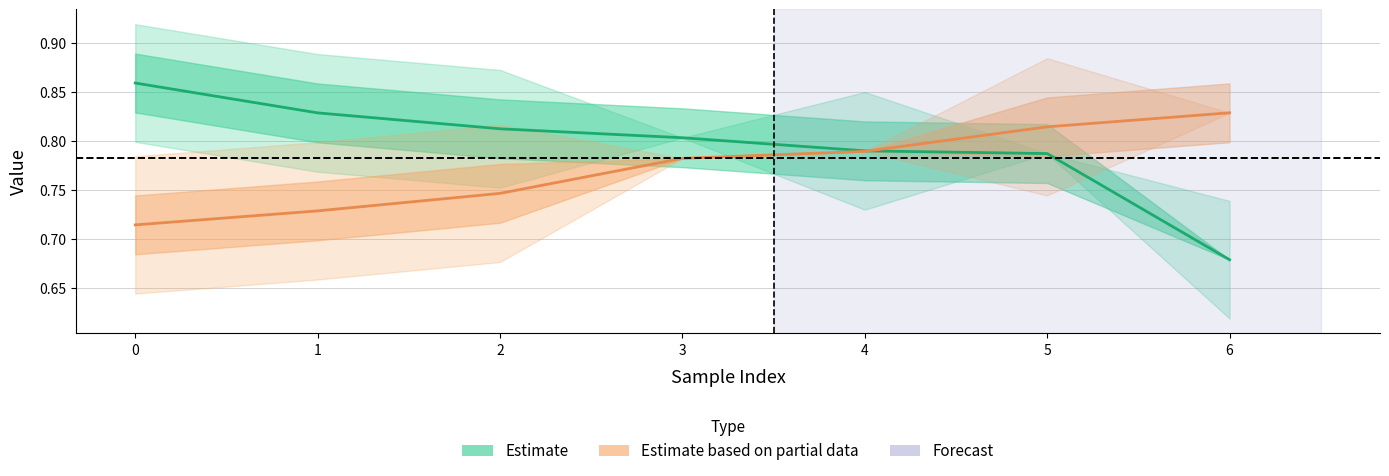

True or false: feature_3 has a value of 0.6 at 4.

False